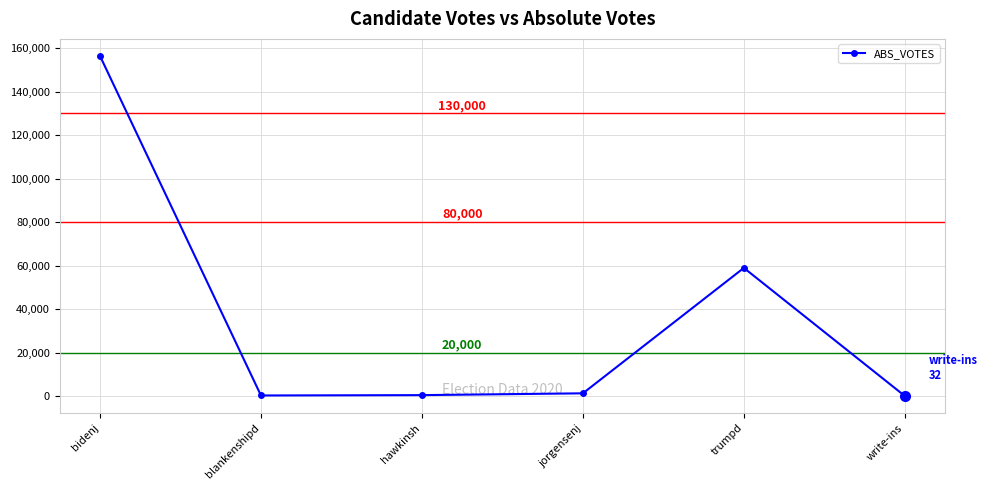

What position from the right is hawkinsh?

4